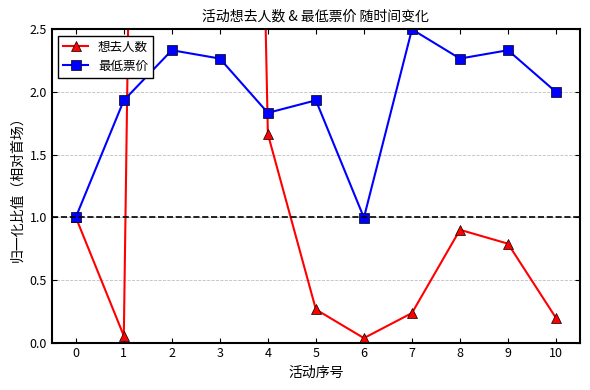

At which category does 最低票价 reach its first local peak?

2